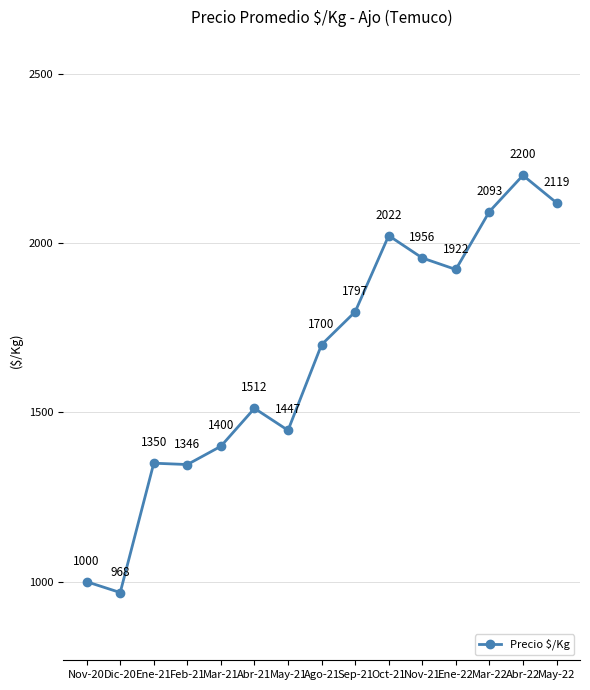

True or false: there are more than 2 points higher than both neighbors.

True